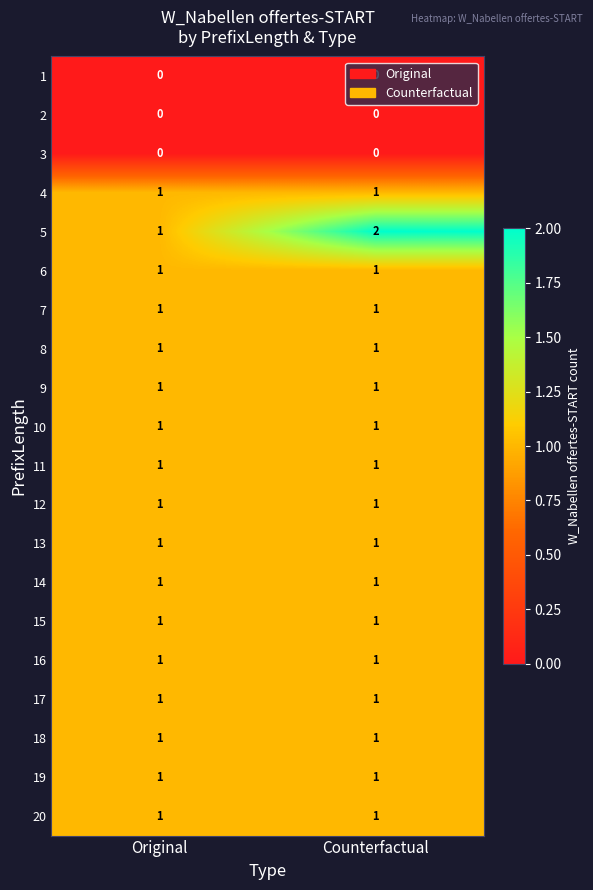

Which series changed the most between Original and Counterfactual?

5